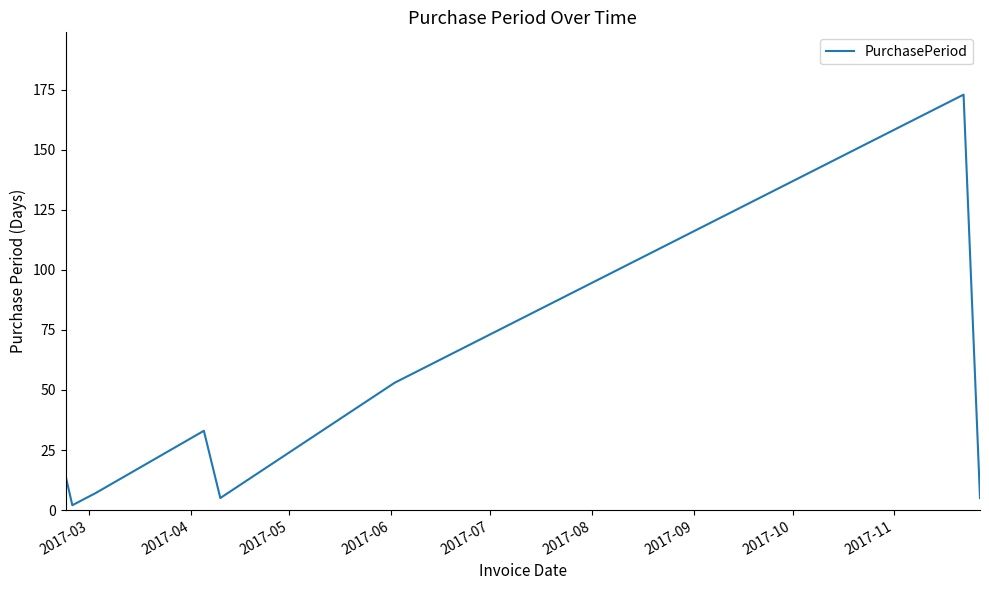

What is the maximum value shown in the chart?

173